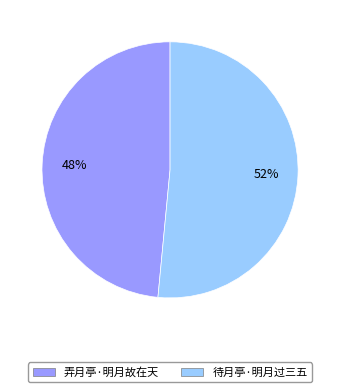

What is the ratio of the value at 待月亭·明月过三五 to the value at 弄月亭·明月故在天?

1.1